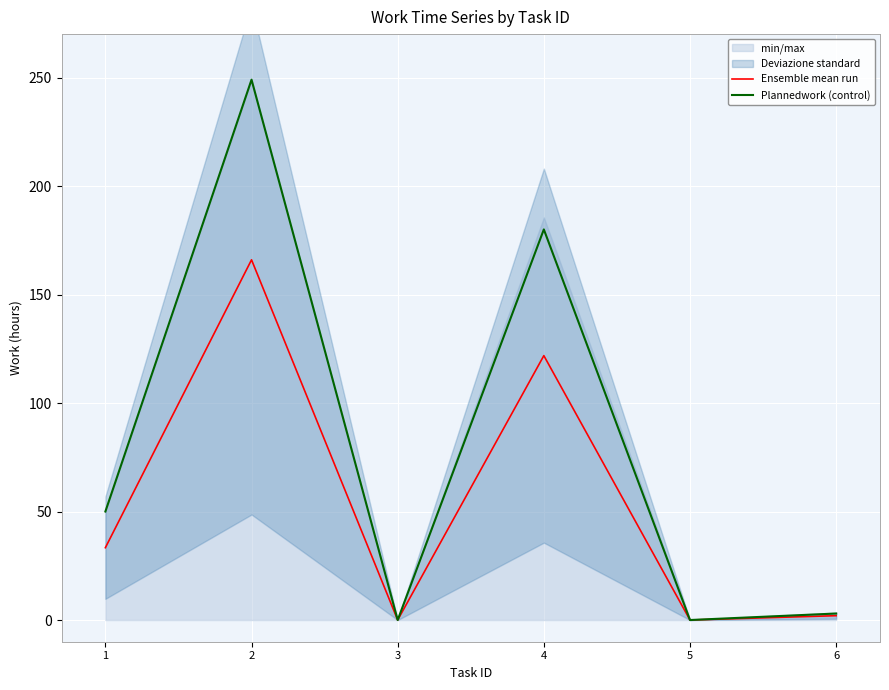

What is the average value of the Plannedwork (control) series?

80.3